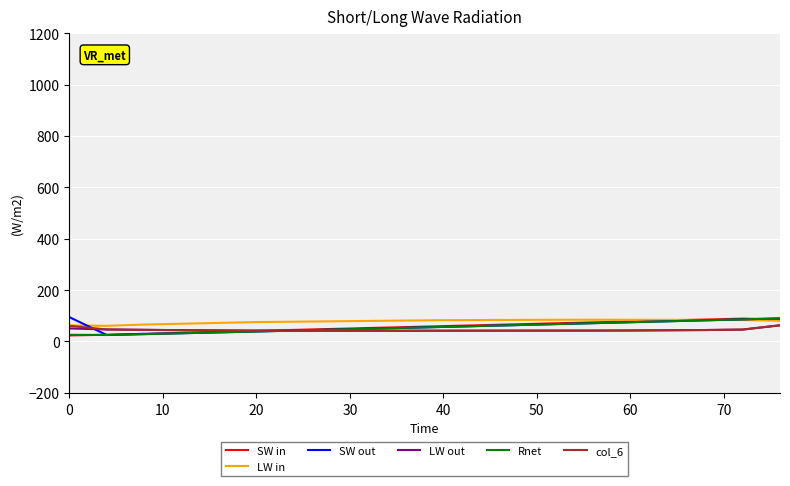

What is the greatest value displayed?

94.8